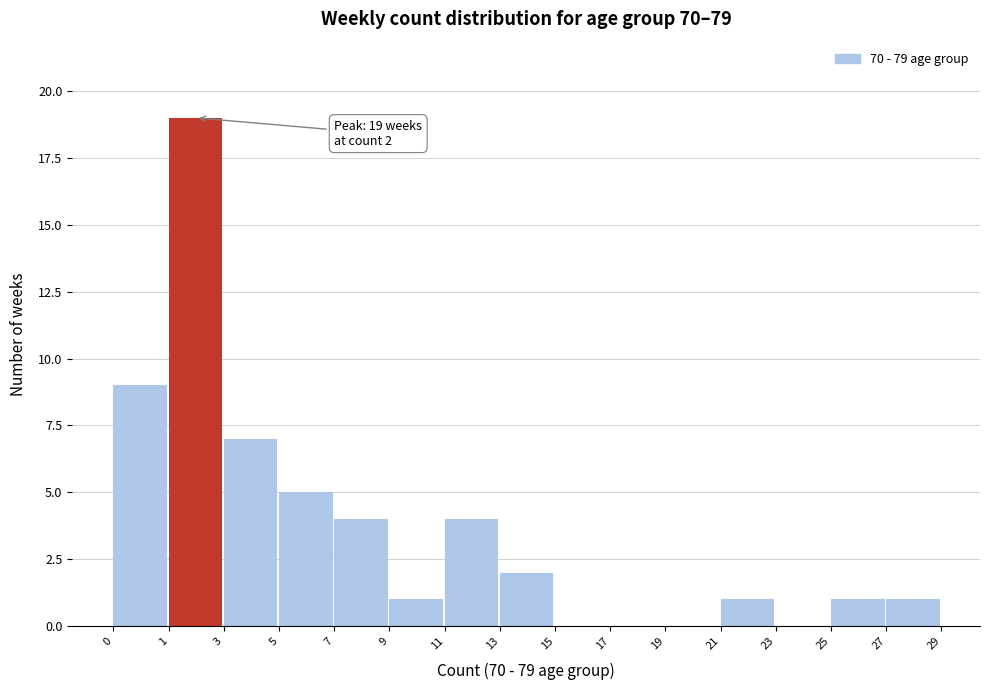

Reading left to right, transcribe all the data shown in this chart.

0=9	1=19	3=7	5=5	7=4	9=1	11=4	13=2	15=0	17=0	19=0	21=1	23=0	25=1	27=1